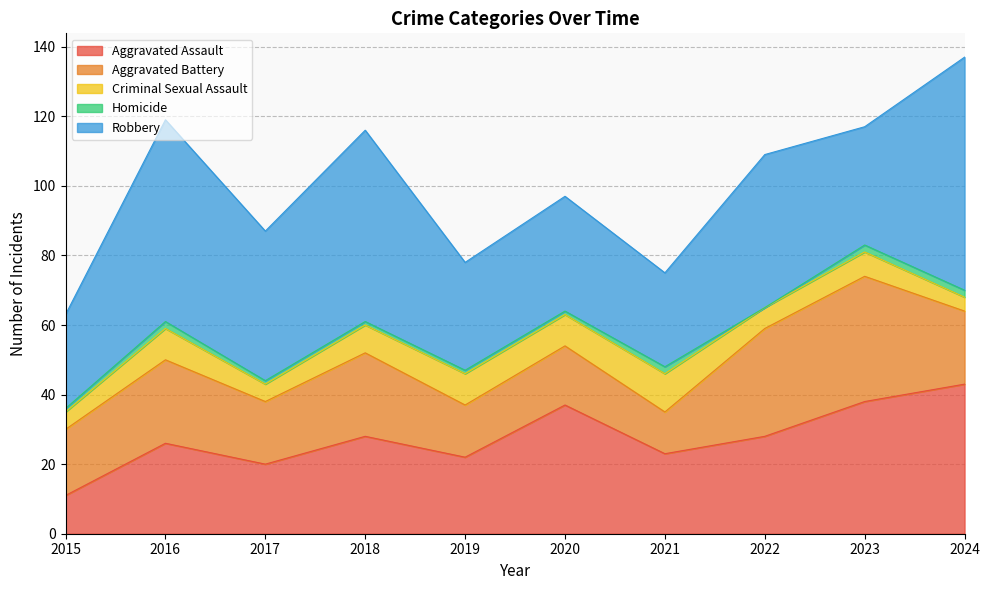

What is the spread (max minus min) of values at 2022?

44